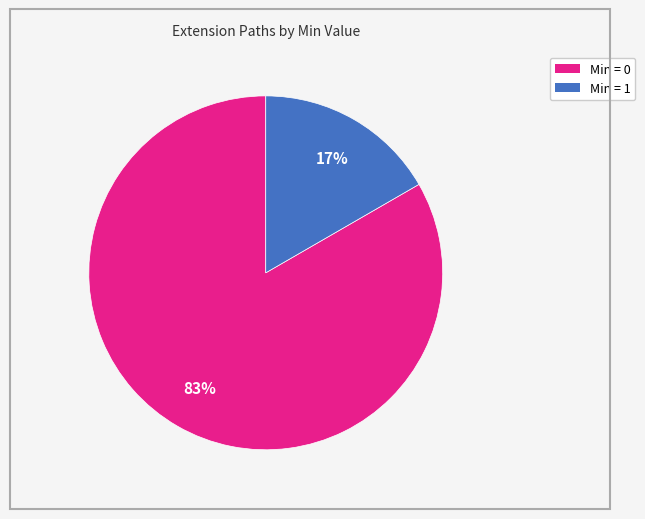

Is there a majority slice in this chart?

Yes